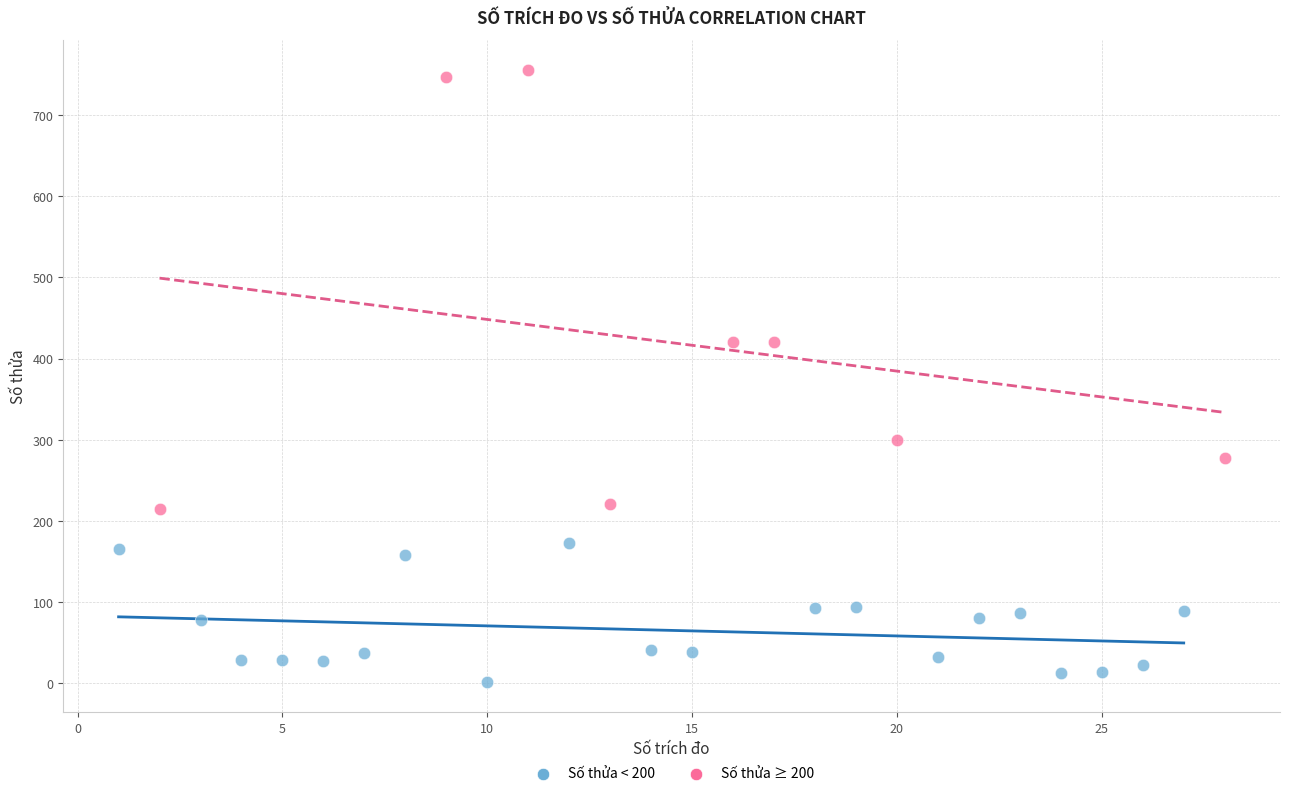

Which series has the largest Y range (max minus min)?

Số thửa ≥ 200